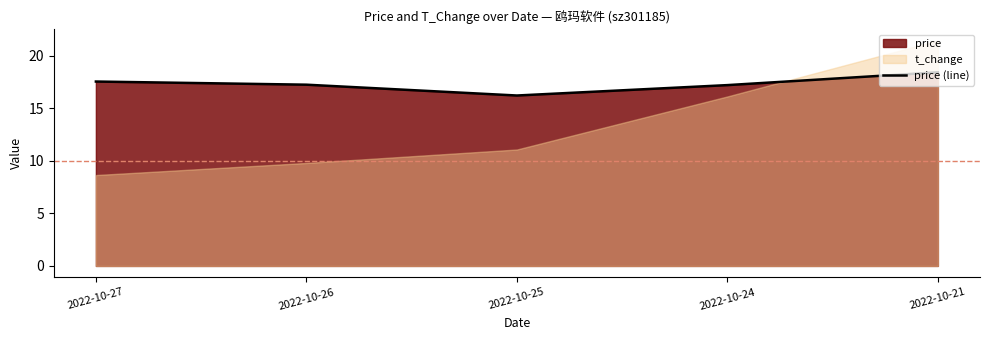

The chart shows a value of 6.3 at 2022-10-26. True or false?

False